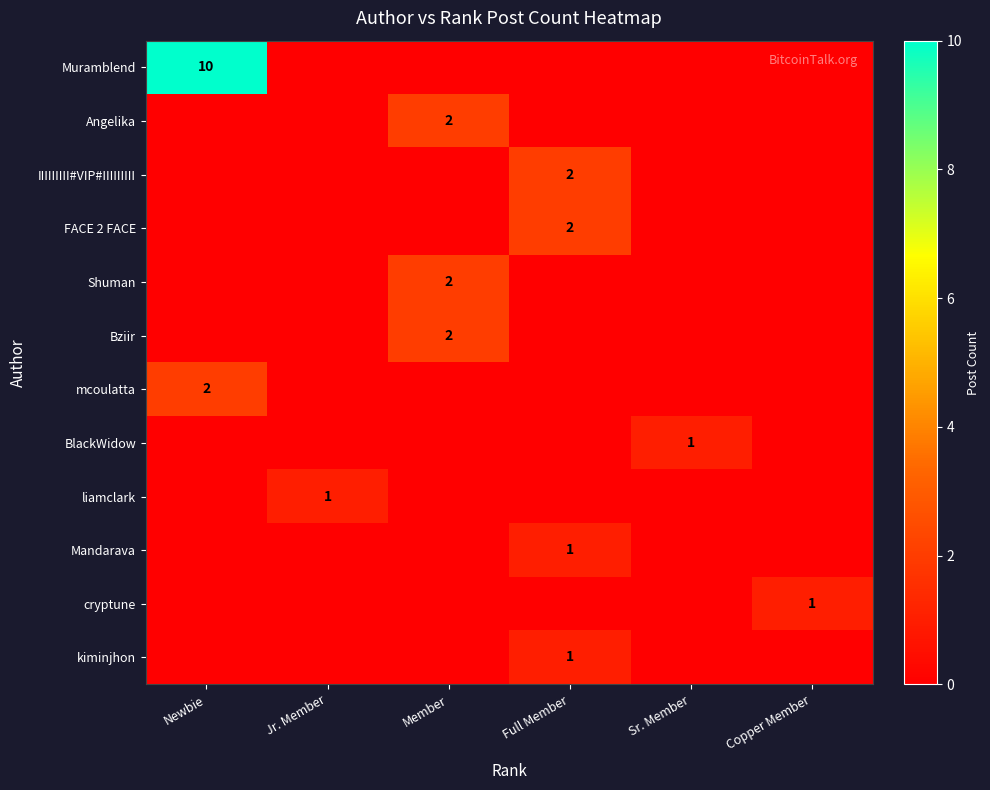

How many data points does each series have?

6